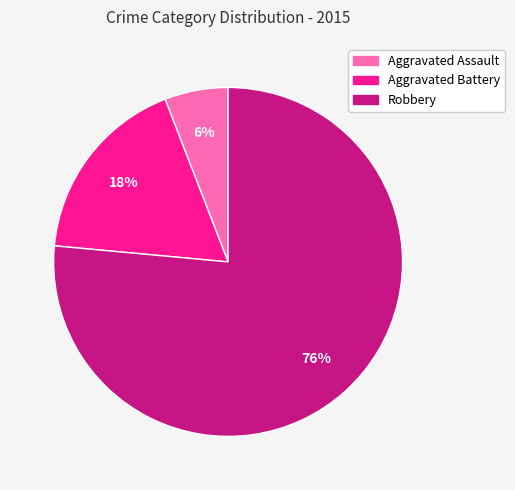

Which has a higher value, Robbery or Aggravated Battery?

Robbery